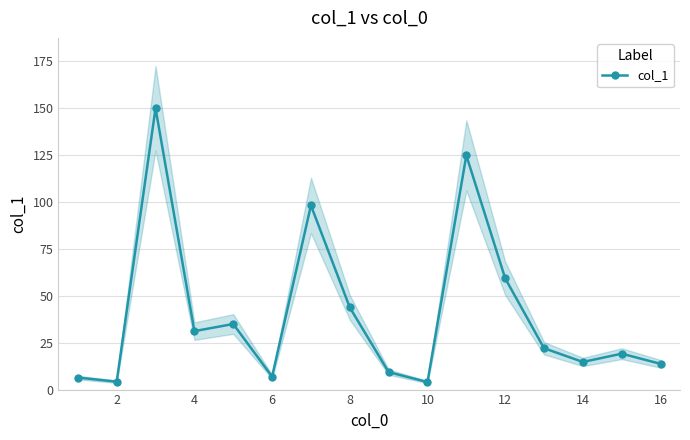

How many values are below 22?

8